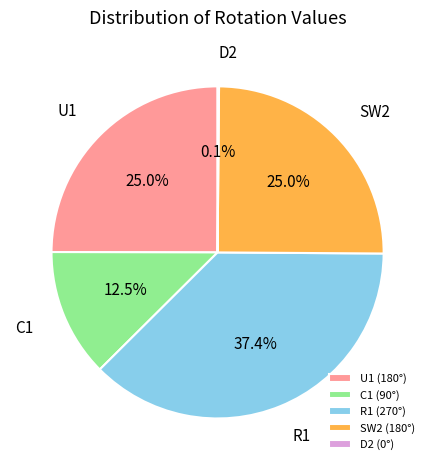

Does U1 account for over 50% of the chart?

No